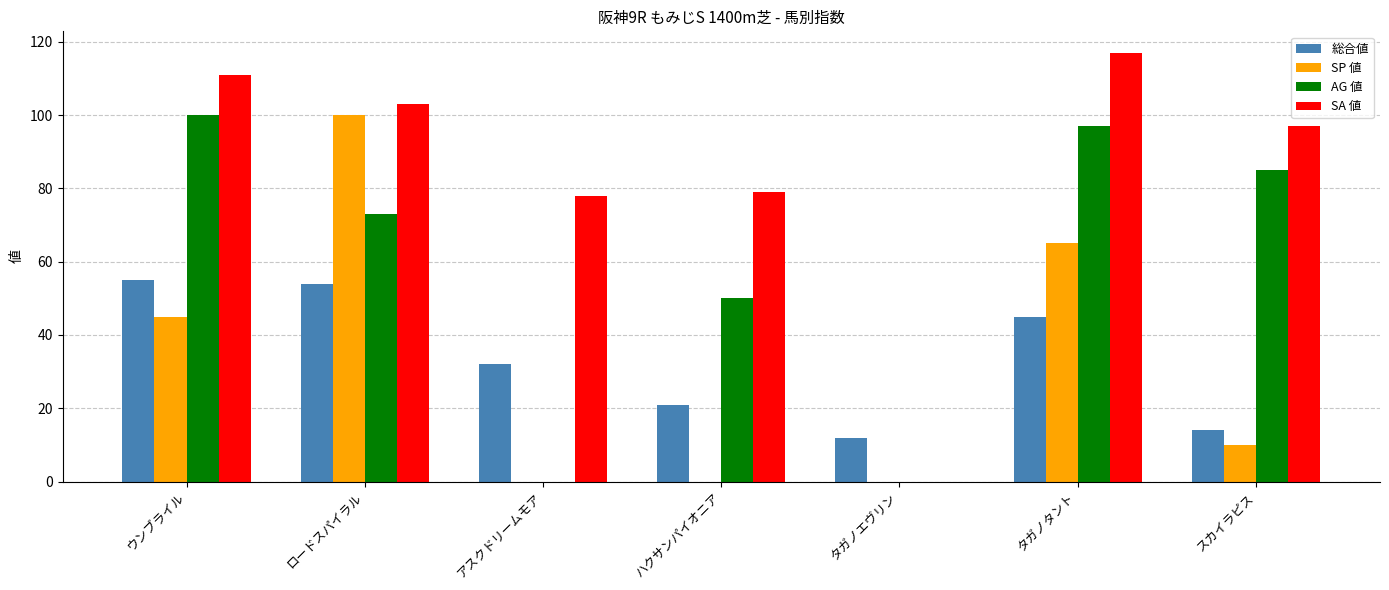

At which label does SP 値 reach its peak?

ロードスパイラル